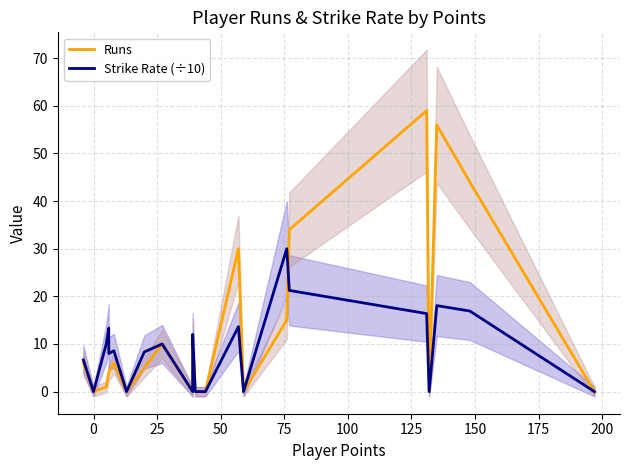

The value of Runs at 25 is 0.6. True or false?

False